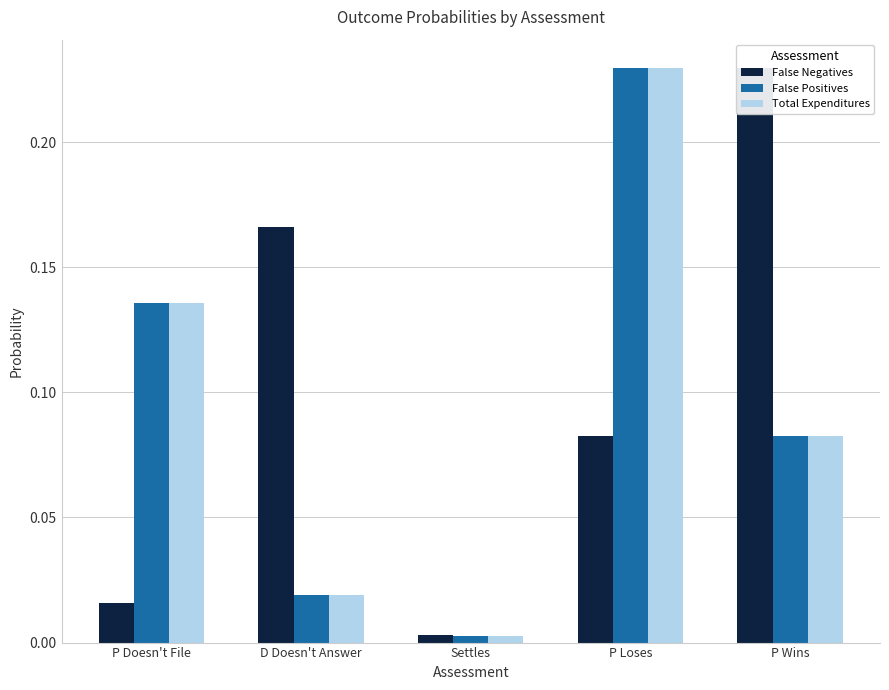

Does the chart contain stacked bars?

No